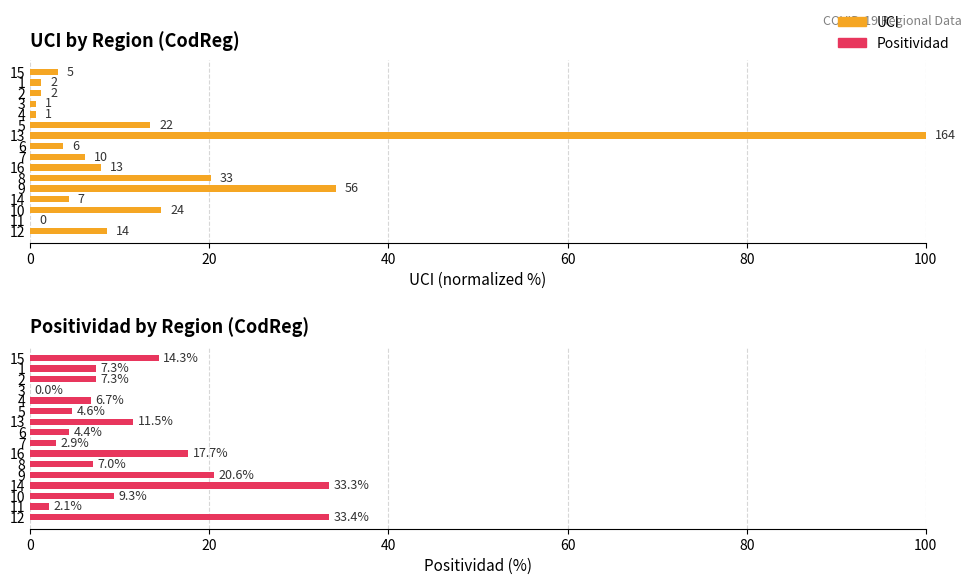

Reading left to right, transcribe all the data shown in this chart.

UCI: 3.0	1.2	1.2	0.6	0.6	13.4	100.0	3.7	6.1	7.9	20.1	34.1	4.3	14.6	0.0	8.5
Positividad: 14.3	7.3	7.3	0.0	6.7	4.6	11.5	4.4	2.9	17.7	7.0	20.6	33.3	9.3	2.1	33.4